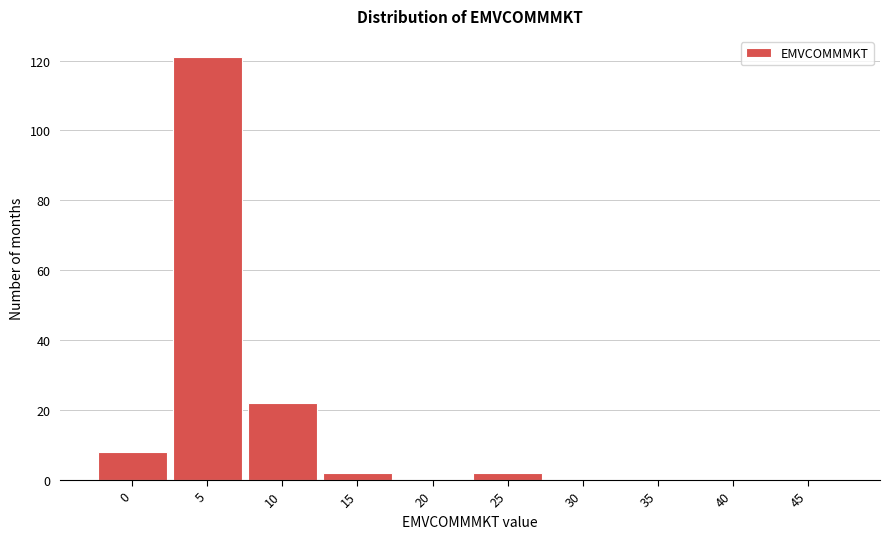

Reading right to left, list all the values displayed in this chart.

45=0	40=0	35=0	30=0	25=2	20=0	15=2	10=22	5=121	0=8